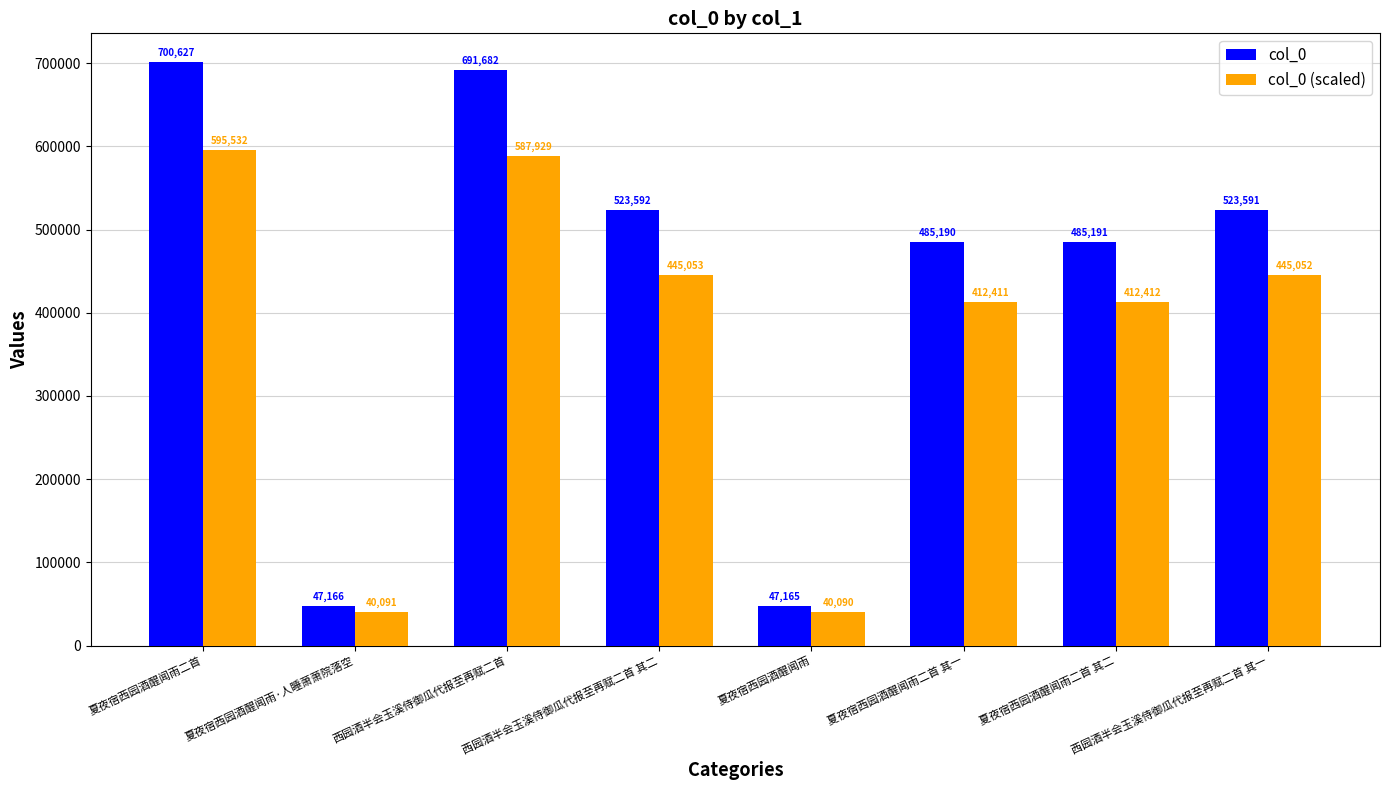

Rank the series by their maximum value, from highest to lowest.

col_0, col_0 (scaled)